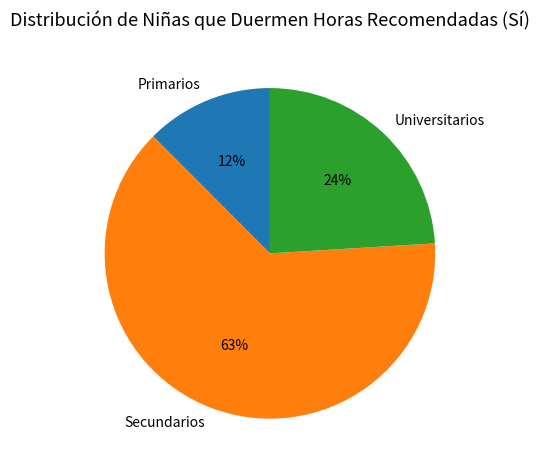

Rank the categories by value from highest to lowest.

Secundarios, Universitarios, Primarios